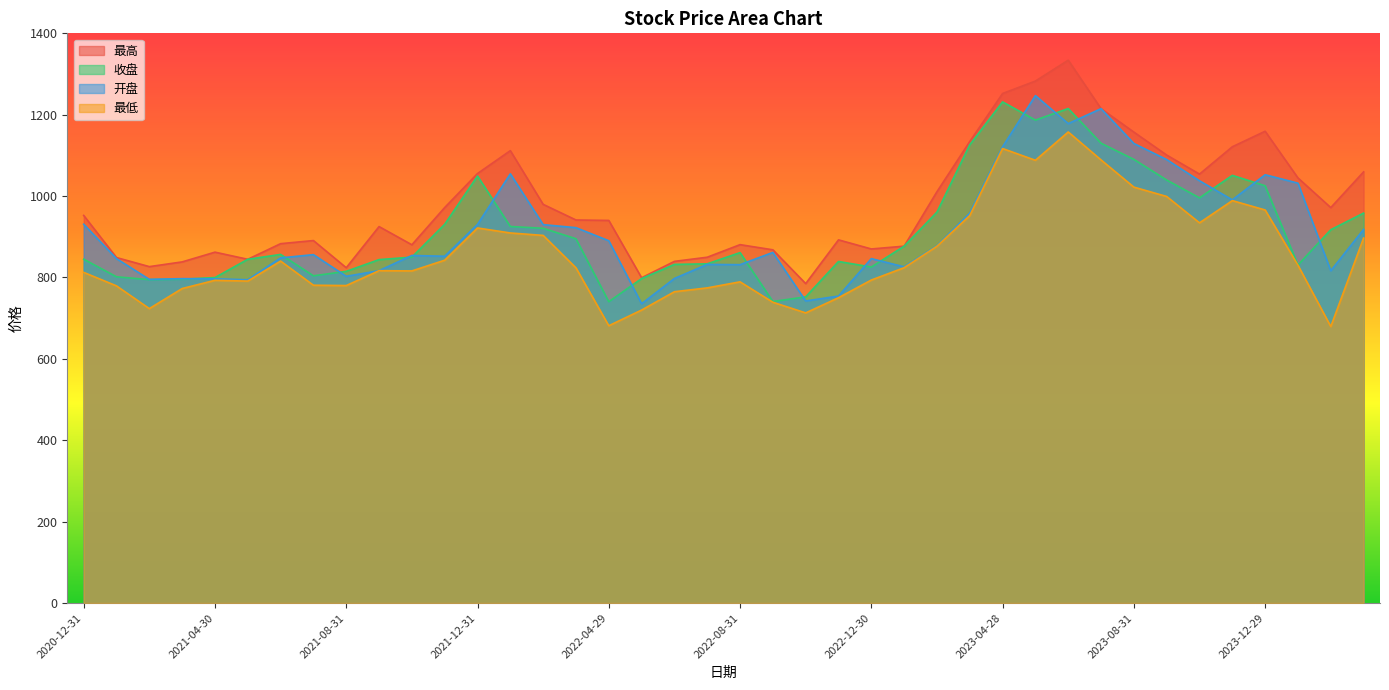

At 2022-05-31, list the series in order from smallest to largest.

最低, 开盘, 收盘, 最高